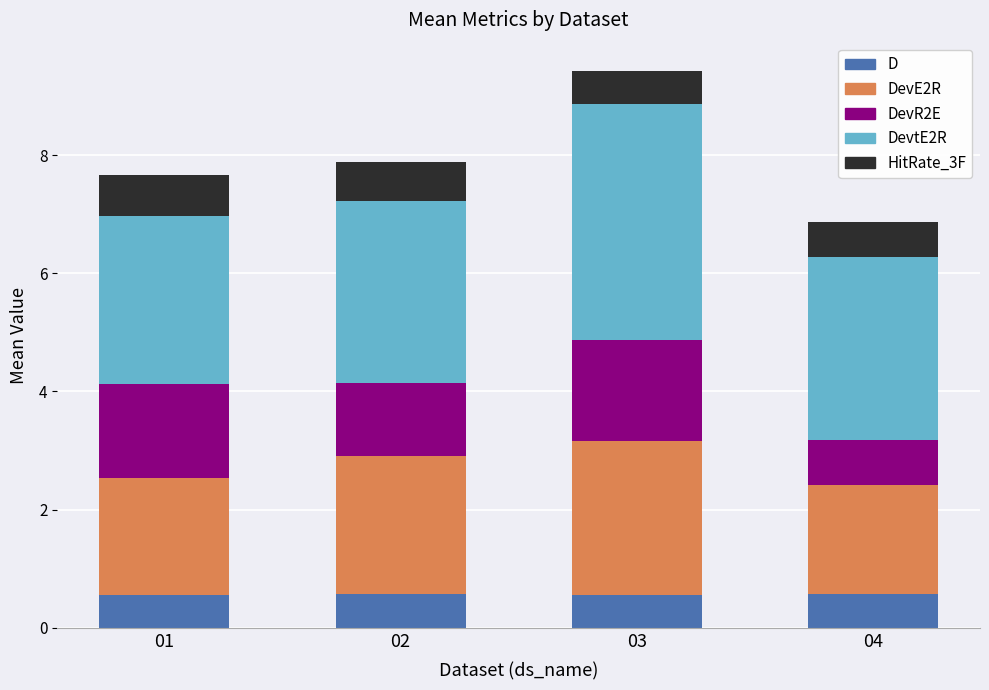

Is it true that D equals 0.6 at 03?

True